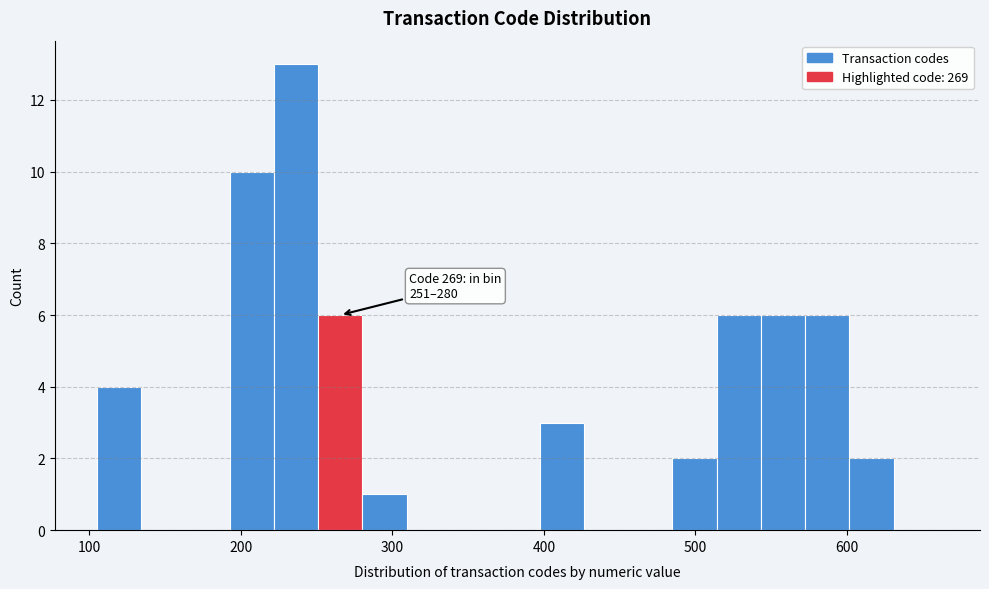

Around what value on the x-axis is the tallest bar? Give the approximate position of its centre, as read against the axis.

240